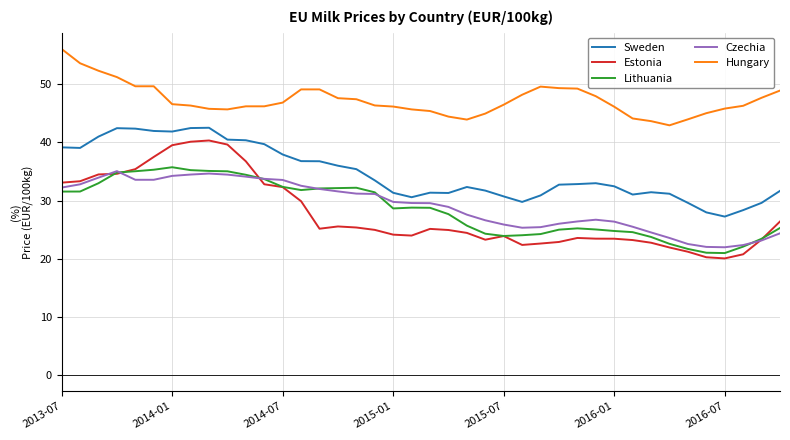

Which series has the widest spread of values?

Estonia